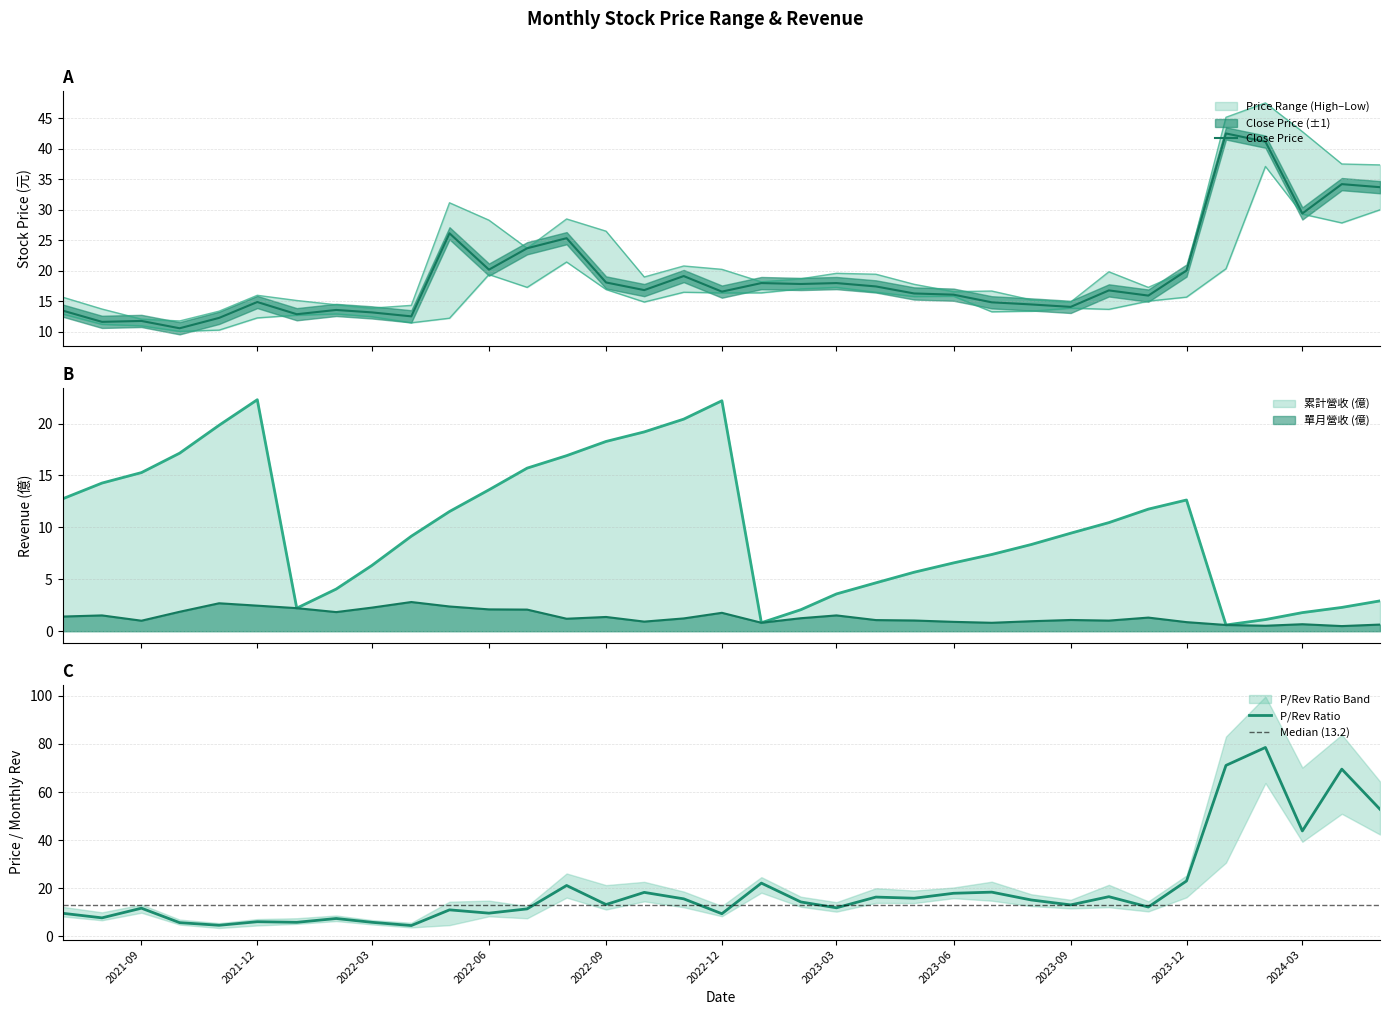

What is the spread (max minus min) of values at 2022-07?

21.6